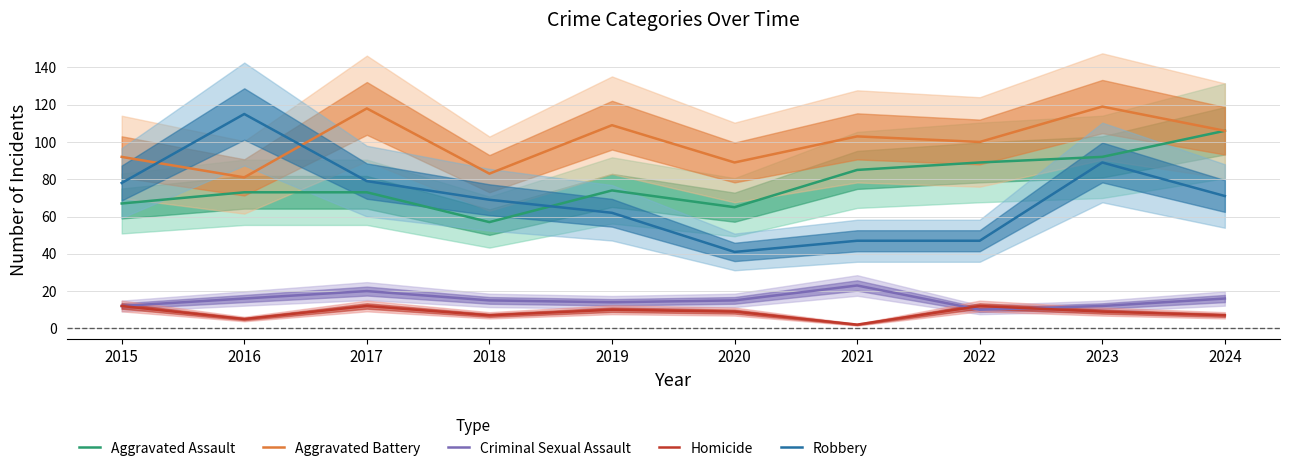

Which series changed the most between 2015 and 2024?

Aggravated Assault